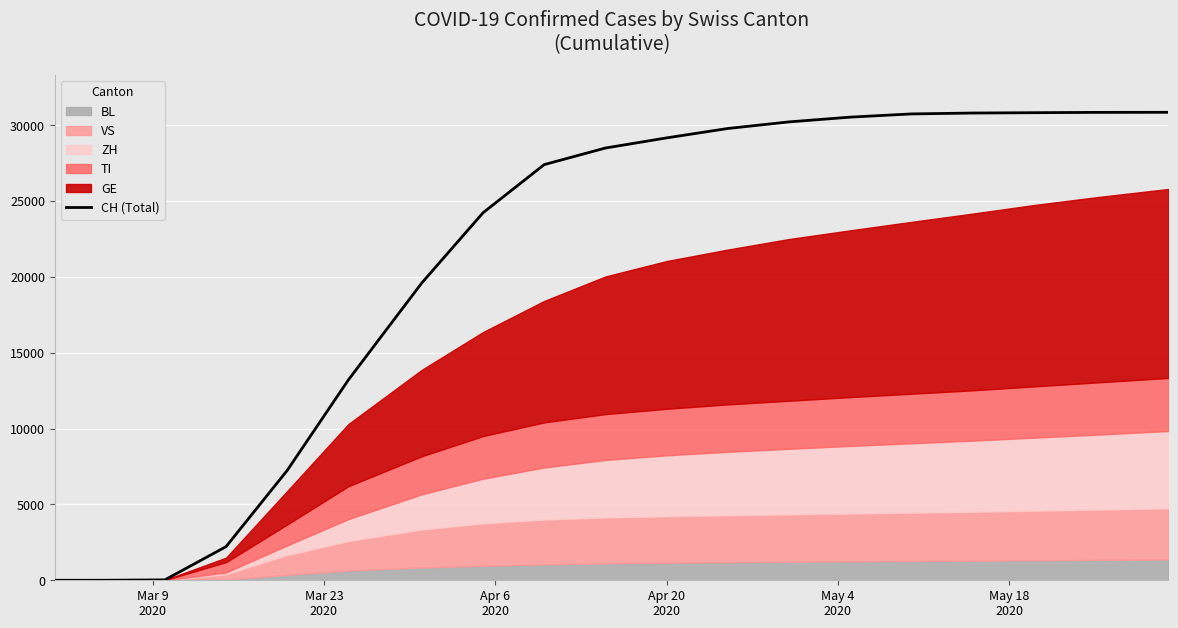

Where does the data first go above 28496?

Apr 20 2020